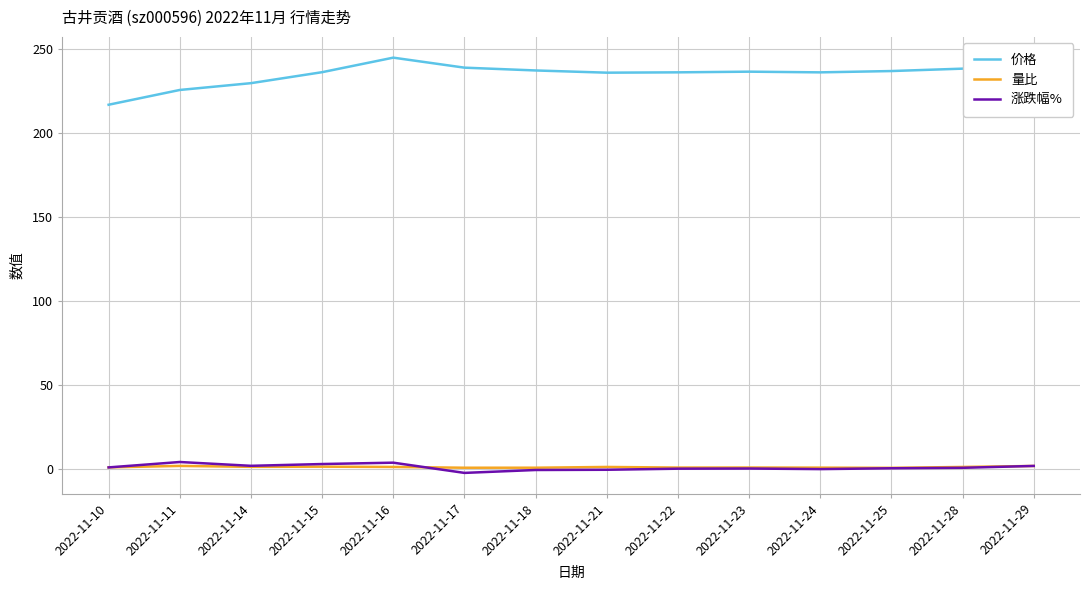

True or false: 涨跌幅% has a value of 0.6 at 2022-11-28.

True